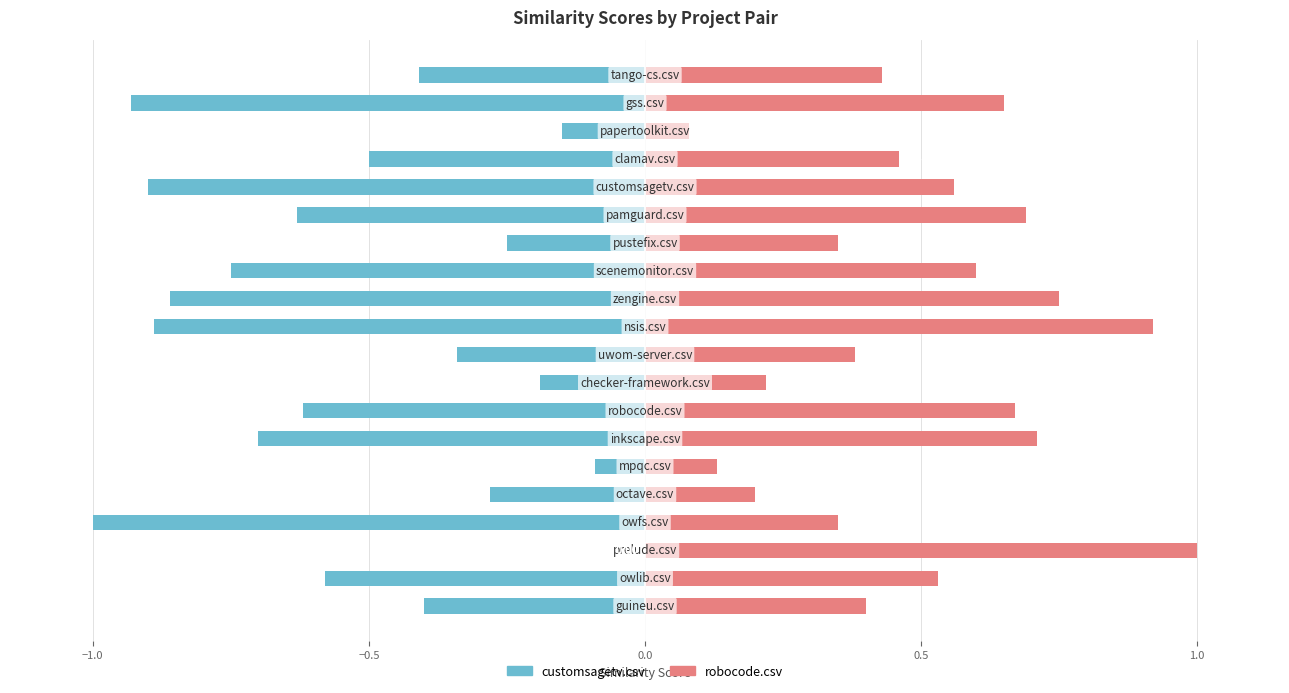

Does the chart contain any negative values?

Yes